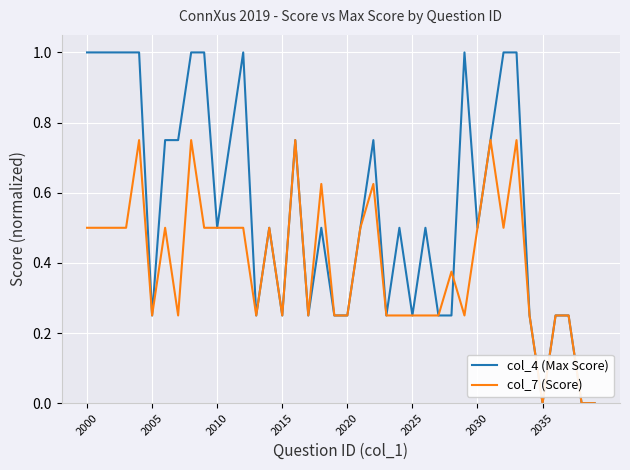

Rank the series by their maximum value, from highest to lowest.

col_4 (Max Score), col_7 (Score)